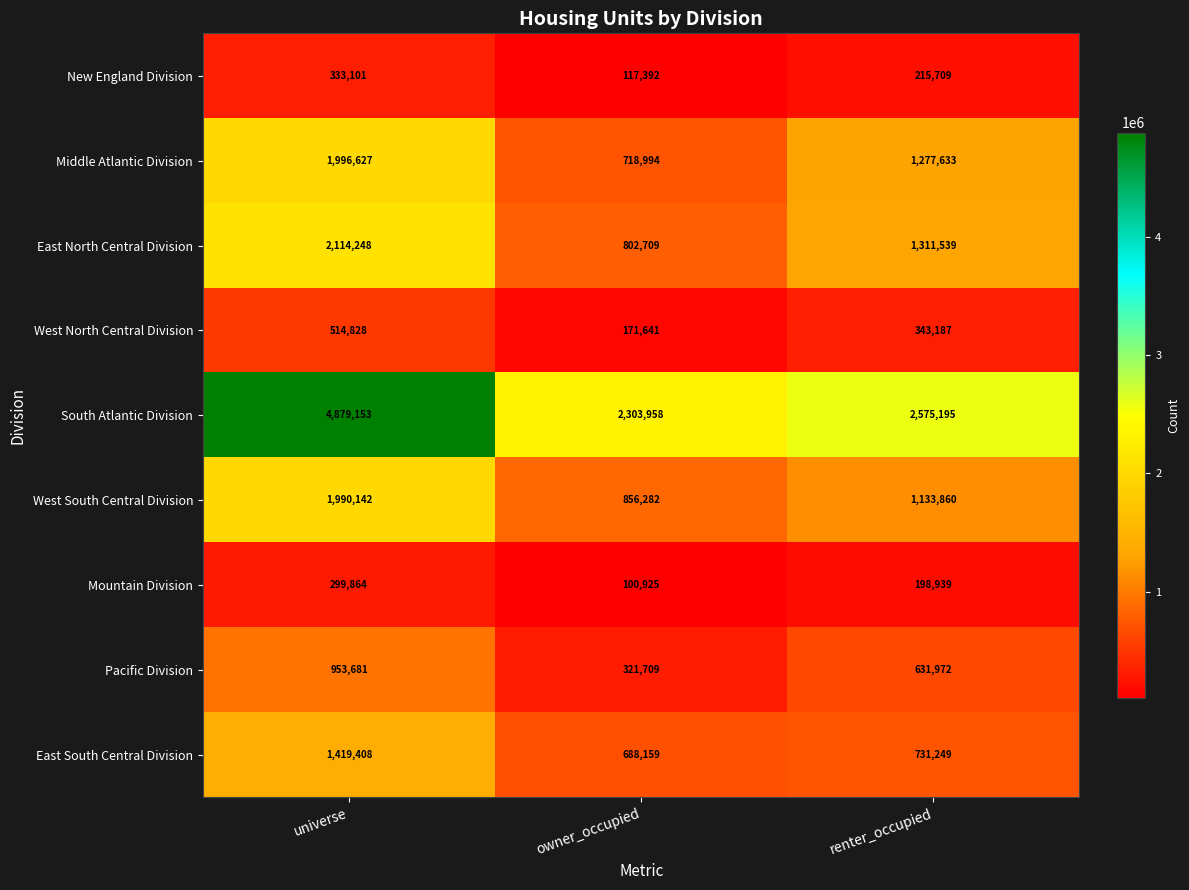

How many distinct data groups are displayed?

9